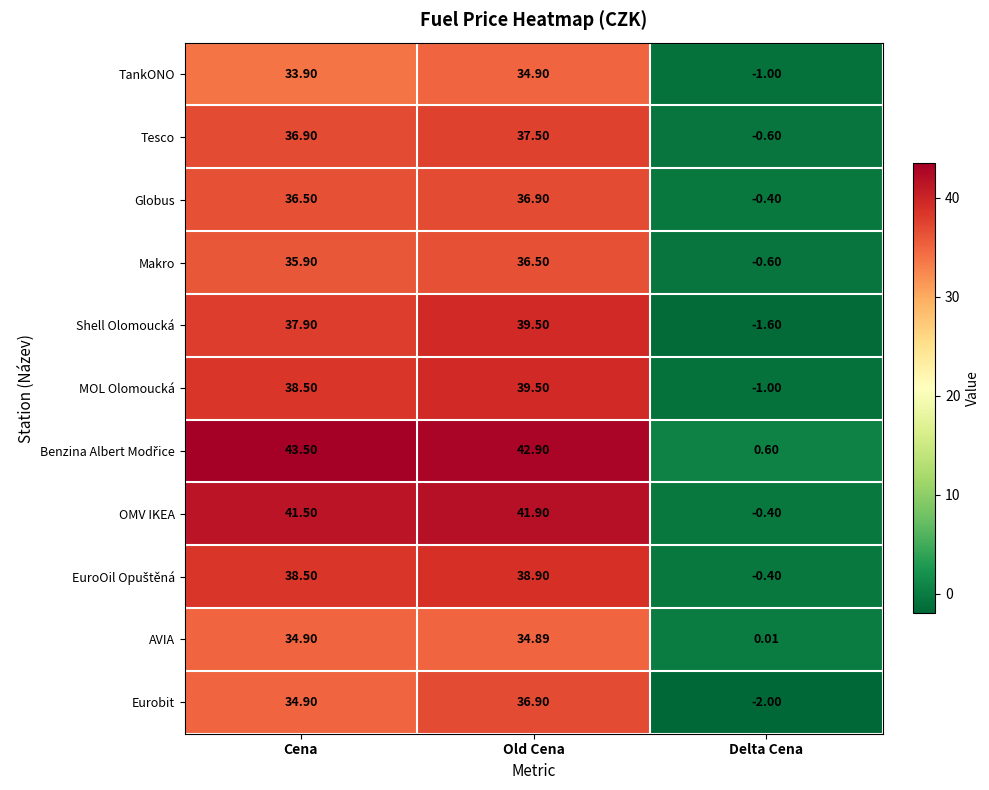

List the labels in order of AVIA value, largest first.

Cena, Old Cena, Delta Cena